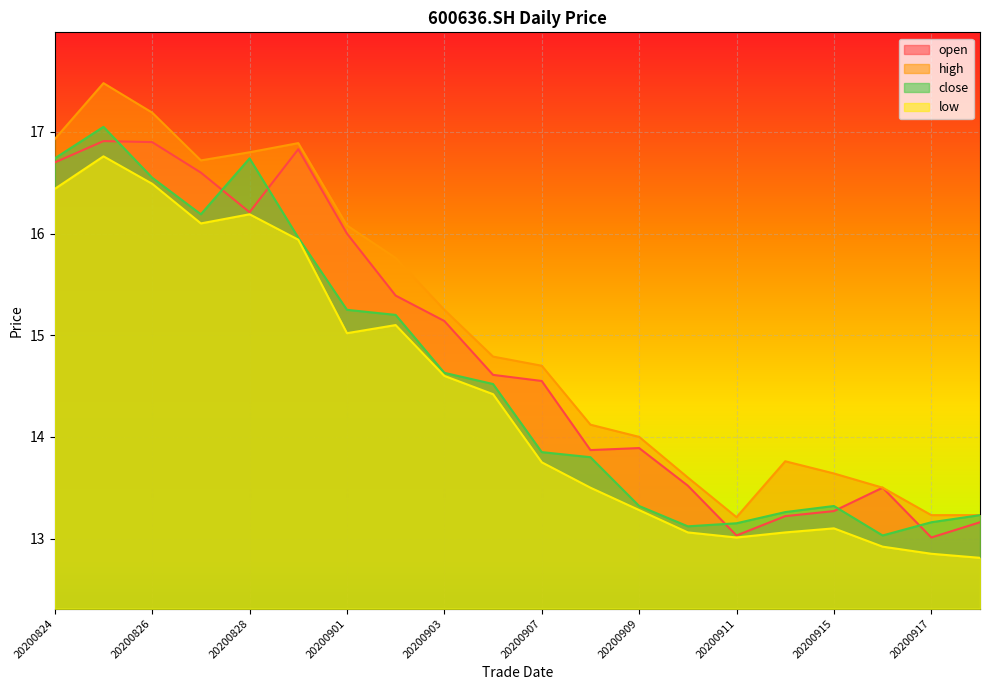

Rank the series by their maximum value, from lowest to highest.

low, open, close, high